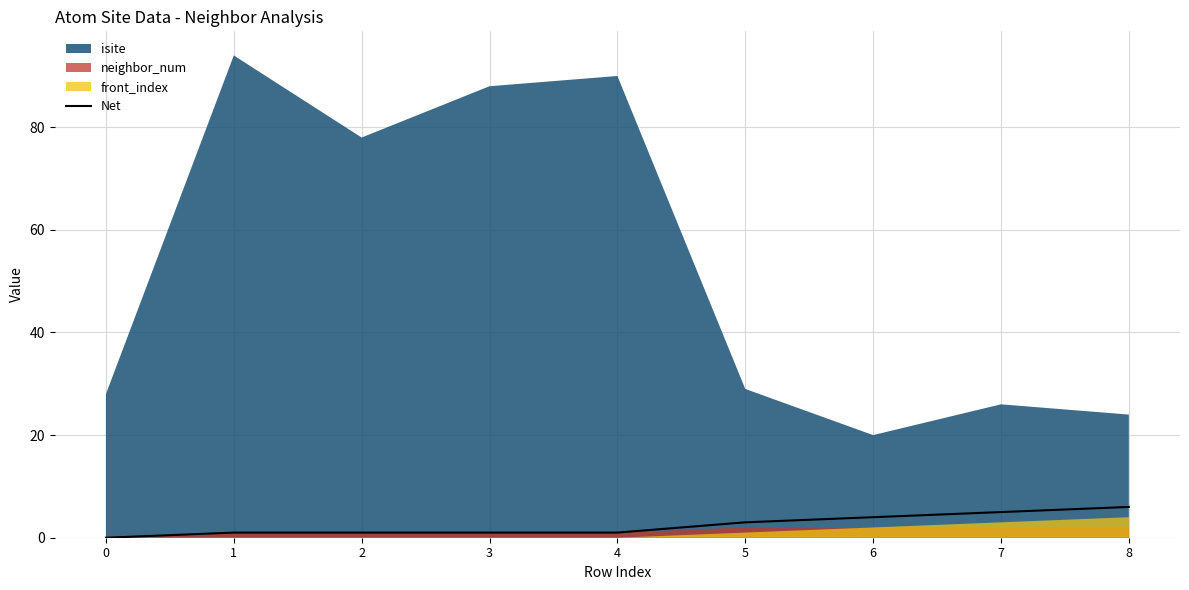

Is it true that Net equals 6 at 8?

True